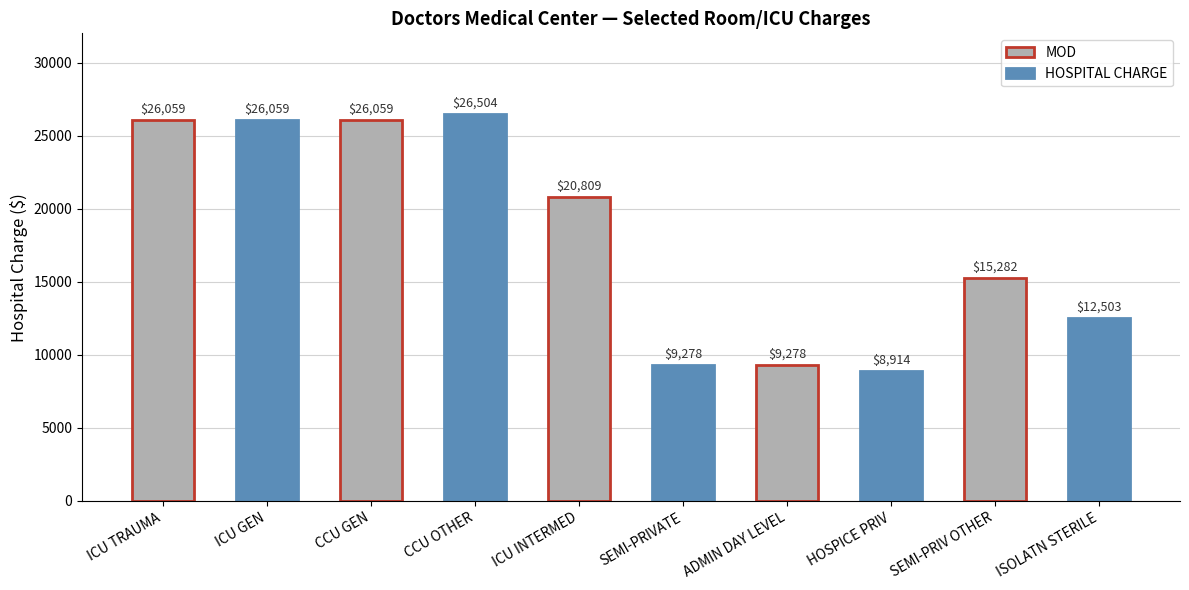

What is the label of the 5th bar from the right?

SEMI-PRIVATE